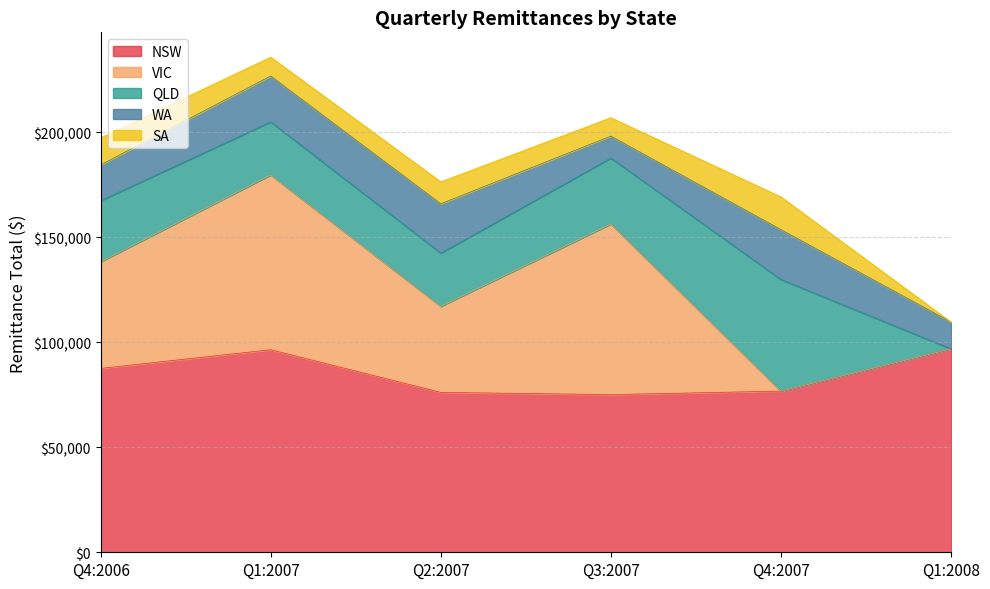

What is the difference between the highest and lowest values at Q2:2007?

65637.0